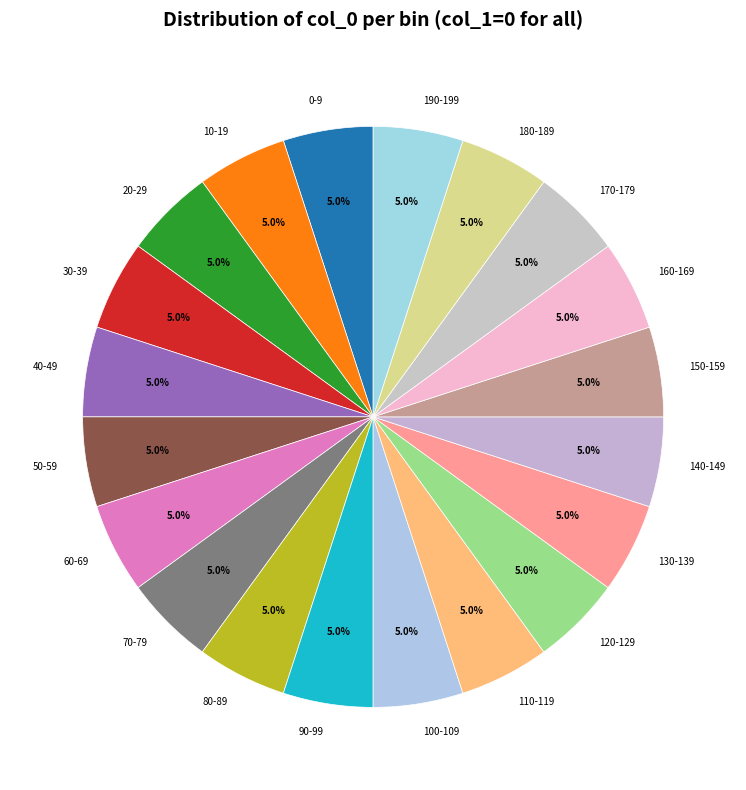

Is 90-99 the majority of the pie?

No